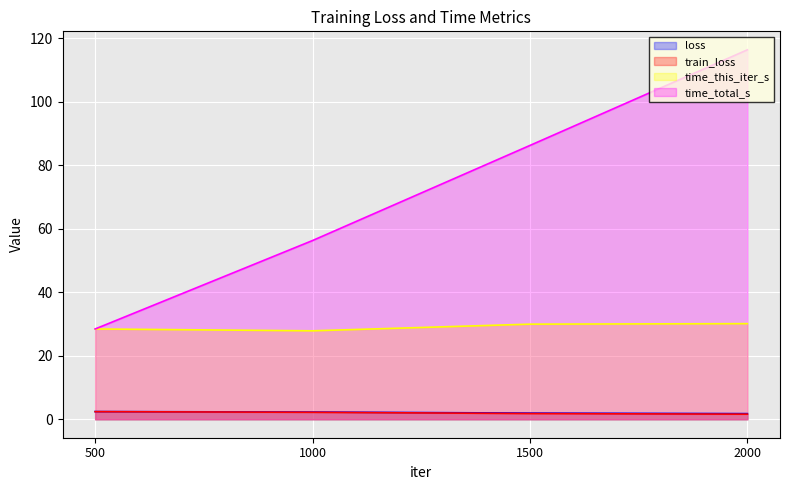

Between 2000 and 1000, which is larger?

1000